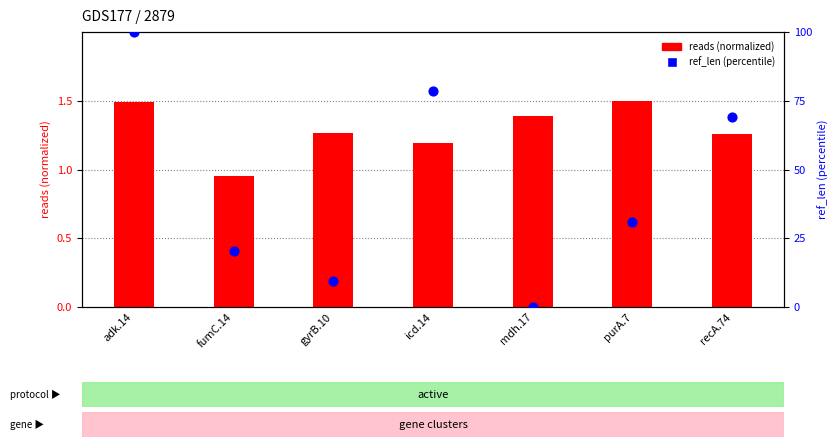

What is the total value across all series at adk.14?

101.5